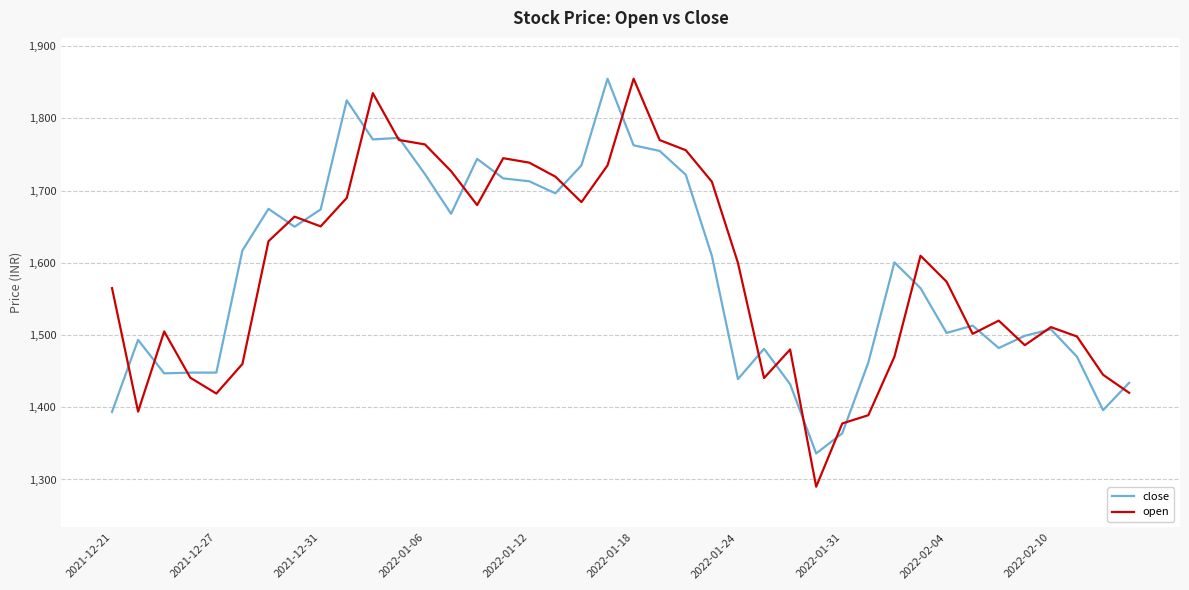

Which series ends up on top after the final intersection of open and close?

close